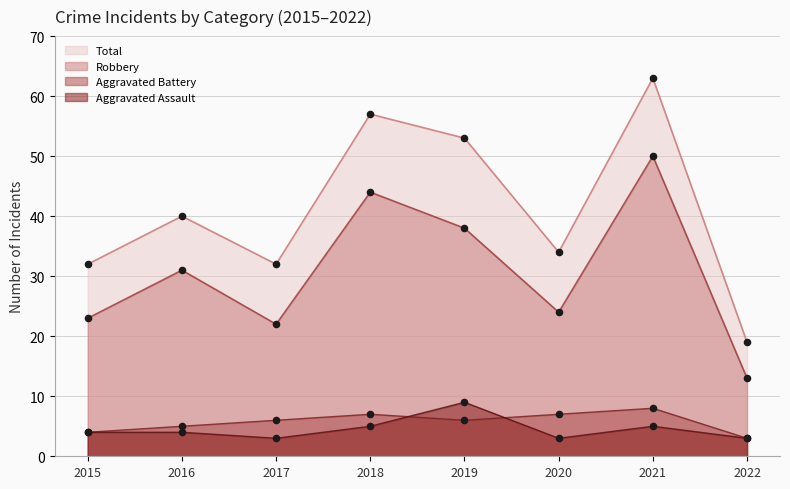

At which category is the sum across all series the highest?

2021